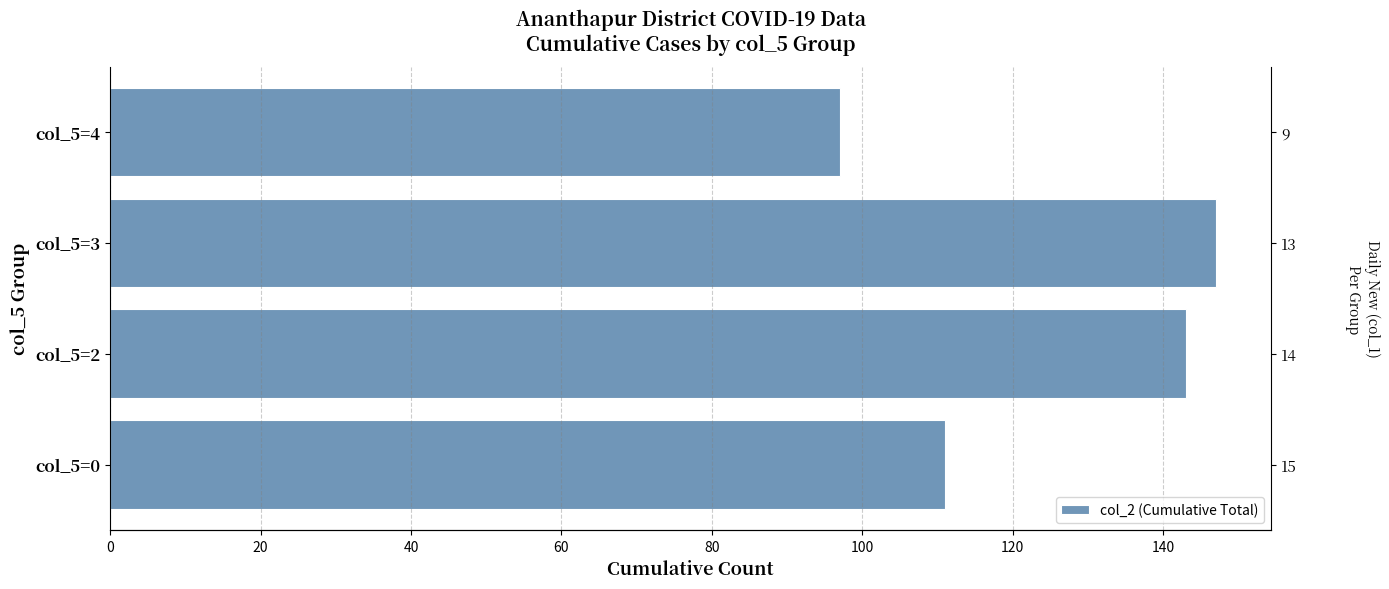

True or false: the data shows 111 at 0.

True